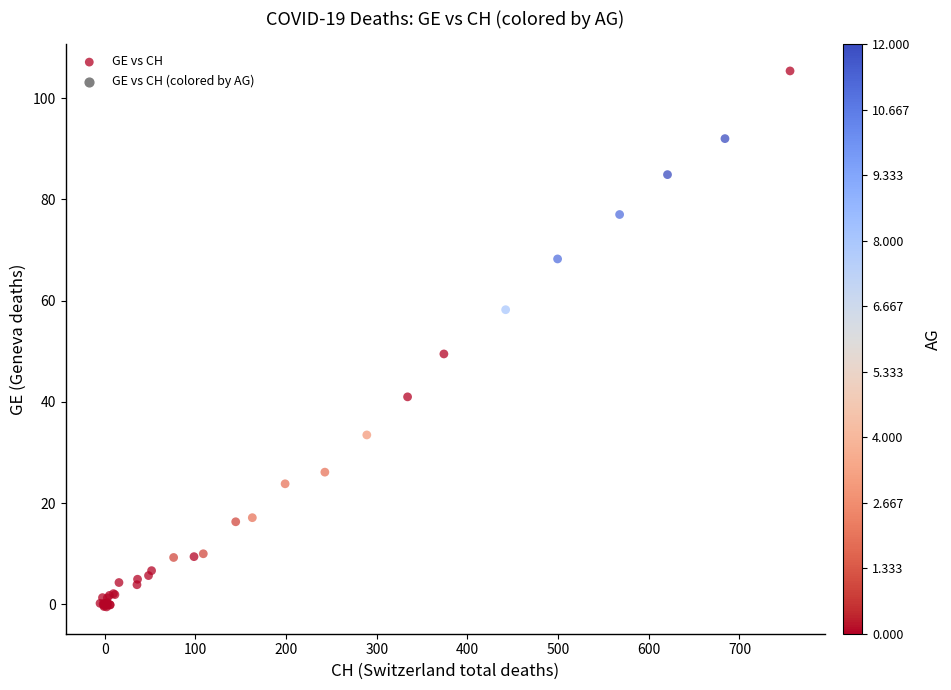

What Y value in the scatter plot is closest to 52?

49.5